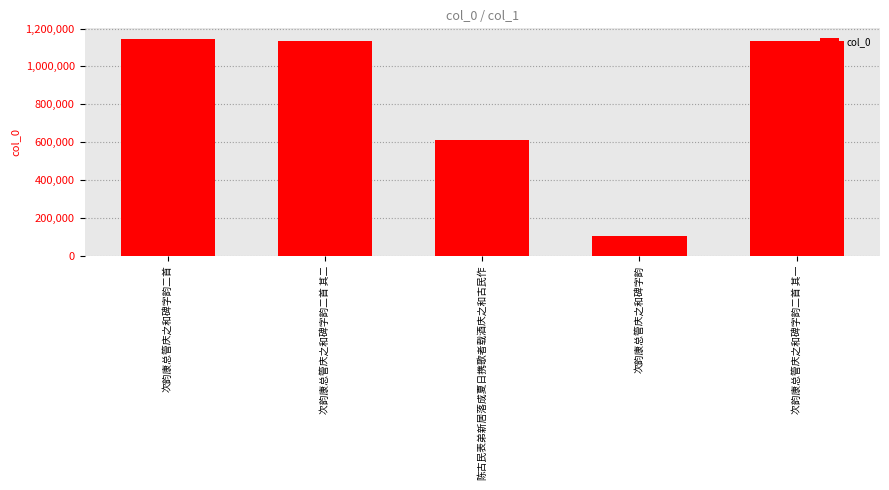

What is the label of the 4th bar from the left?

次韵康总管庆之和碑字韵